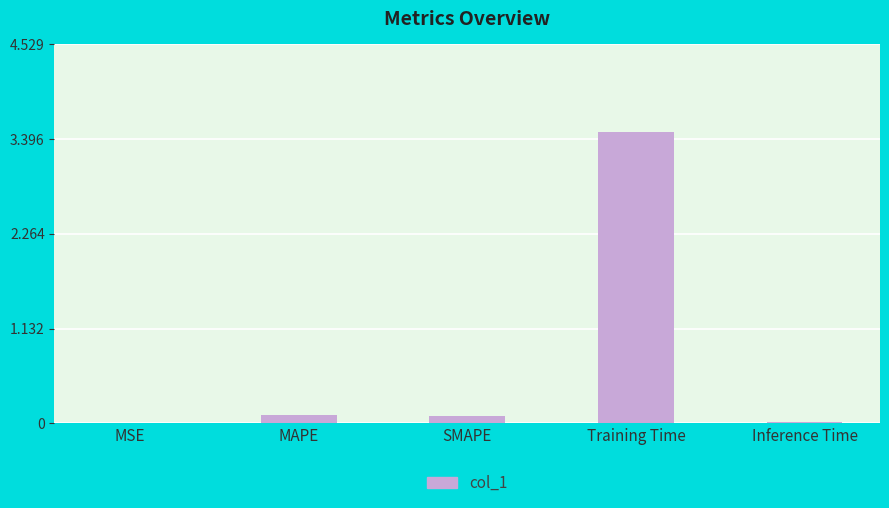

What is the greatest value displayed?

3.5